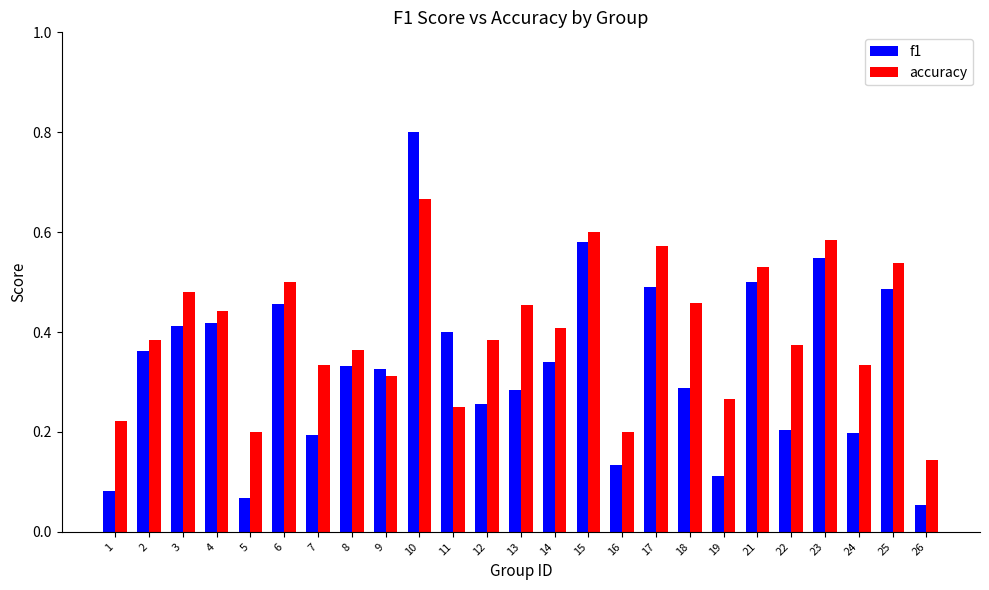

Is it true that f1 equals 0.4 at 13?

False